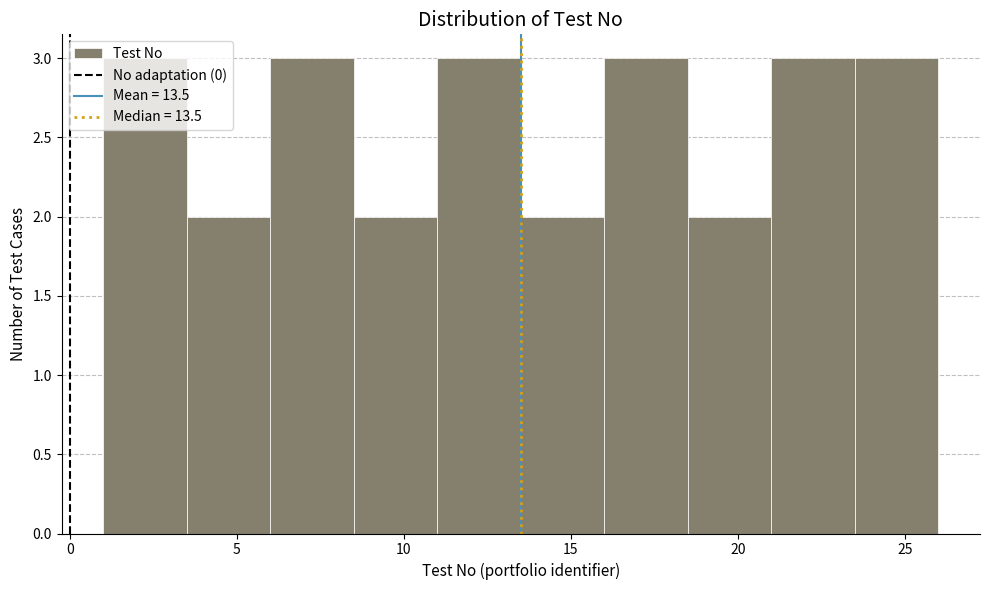

Reading left to right, list every bar in this chart as the range it spans on the x-axis followed by its height. The values are not printed on the chart, so give them approximately, as read against the axis.

1.0 to 3.5: 3
3.5 to 6.0: 2
6.0 to 8.5: 3
8.5 to 11.0: 2
11.0 to 13.5: 3
13.5 to 16.0: 2
16.0 to 18.5: 3
18.5 to 21.0: 2
21.0 to 23.5: 3
23.5 to 26.0: 3